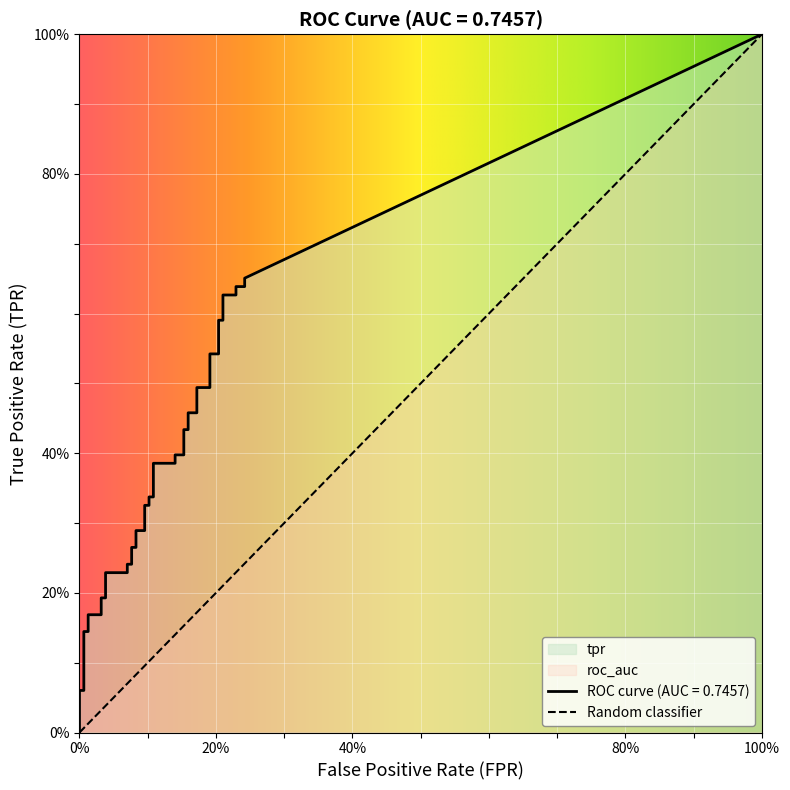

What is the total value across all series at tpr?

0.1